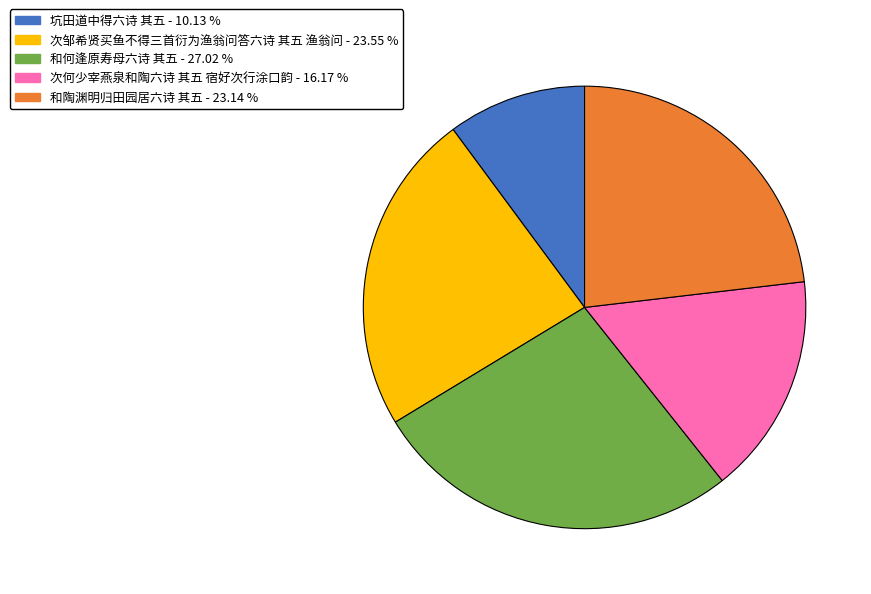

Combined, do 次何少宰燕泉和陶六诗 其五 宿好次行涂口韵 and 次邹希贤买鱼不得三首衍为渔翁问答六诗 其五 渔翁问 account for over 50%?

No